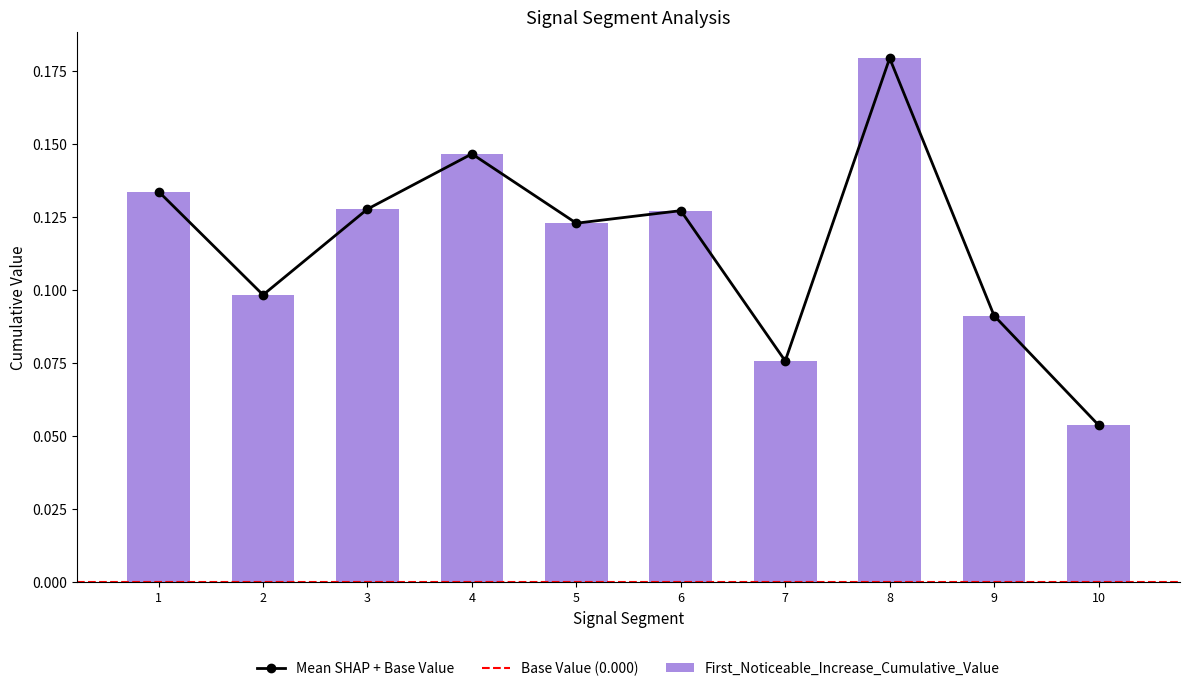

What is the sum of all values?

1.2